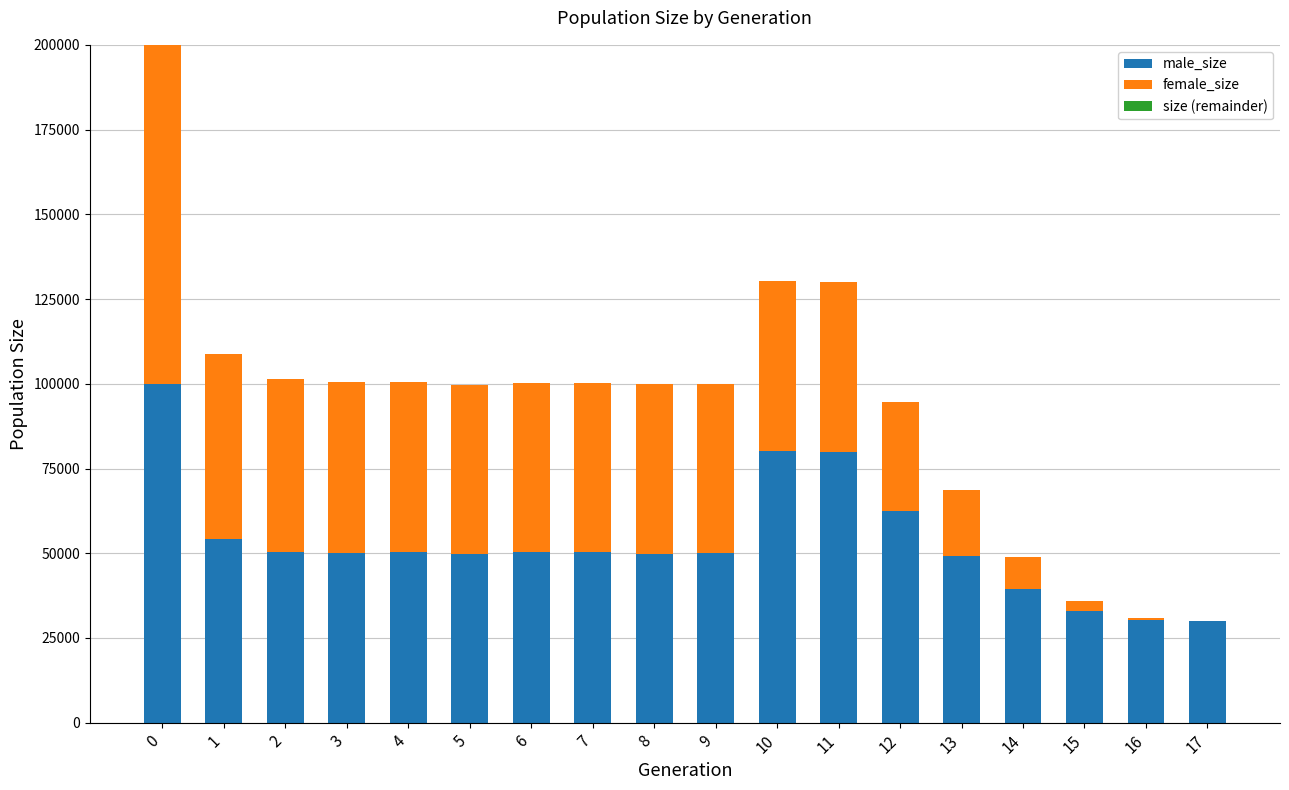

Does the chart contain stacked bars?

Yes